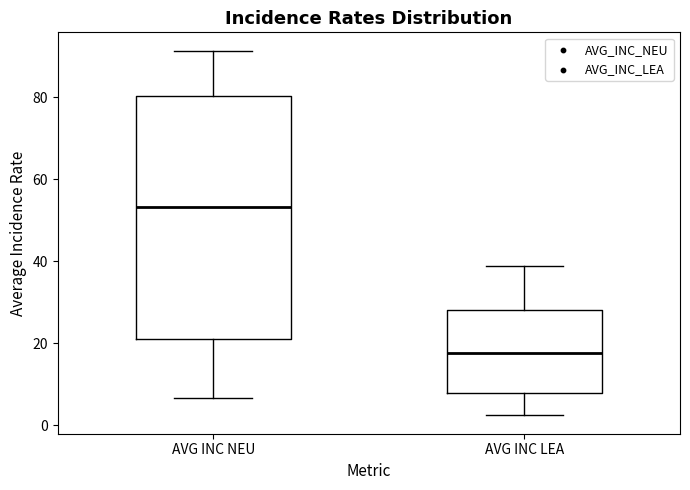

Reading left to right, transcribe this box plot: for each box, give where its median line is, the range the box spans, and where its two whiskers end, as read against the y-axis. The values are not printed on the chart, so give them approximately, as read against the axis.

AVG INC NEU: median 54, box 22 to 80, whiskers 6 to 92
AVG INC LEA: median 18, box 8 to 28, whiskers 2 to 38